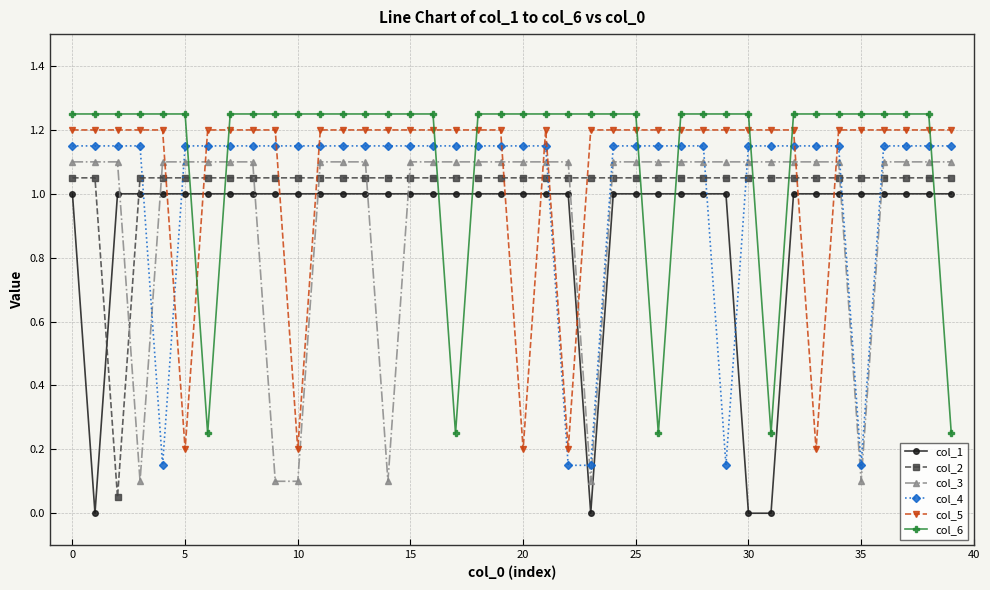

What are all the series names shown in the legend?

col_1, col_2, col_3, col_4, col_5, col_6